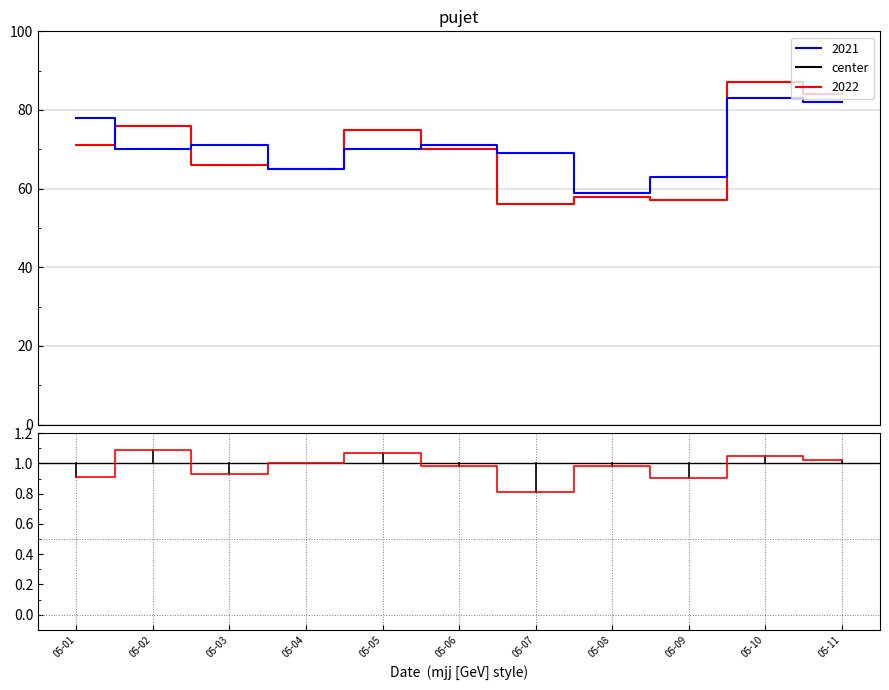

Where is the data nearest to the value 0?

05-07